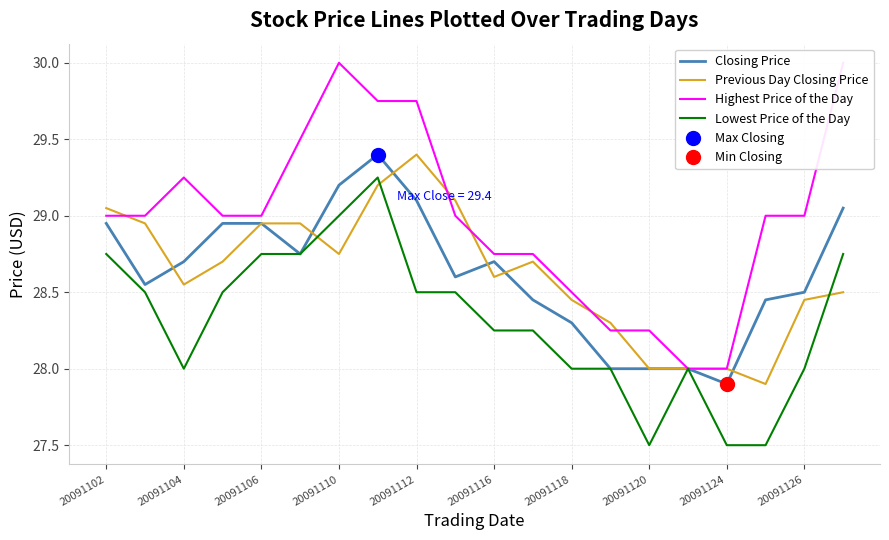

True or false: Lowest Price of the Day has a value of 28.0 at 20091118.

True